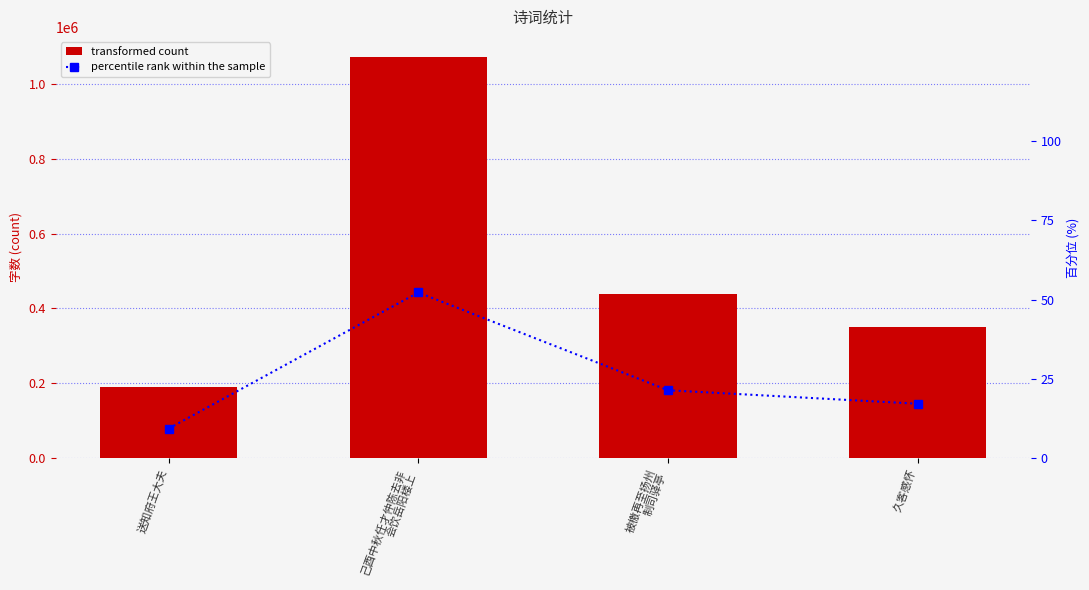

At which label does percentile rank reach its peak?

己酉中秋任才仲陈去非
会饮岳阳楼上